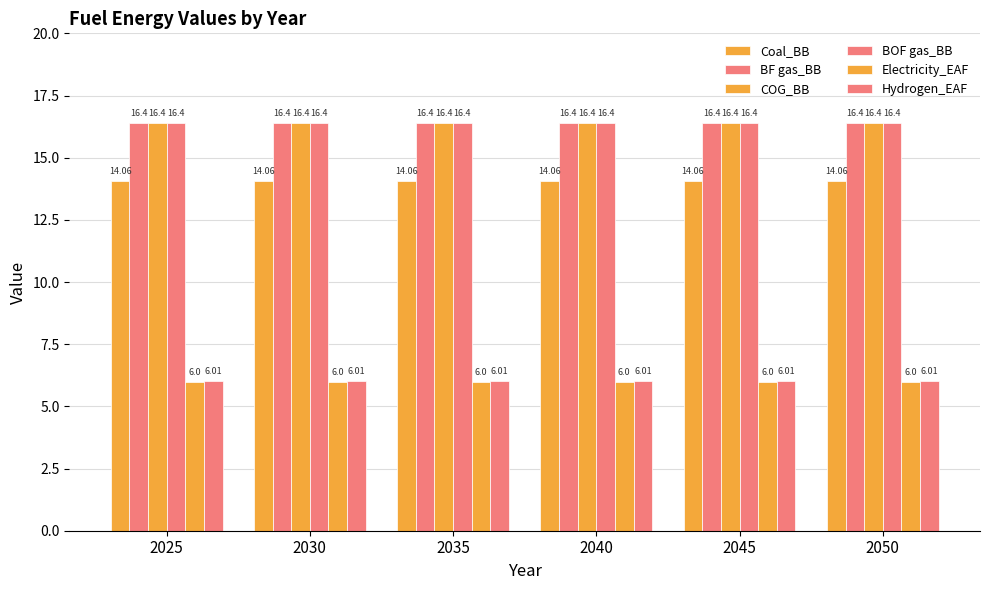

Which series has the largest total across all categories?

BF gas_BB